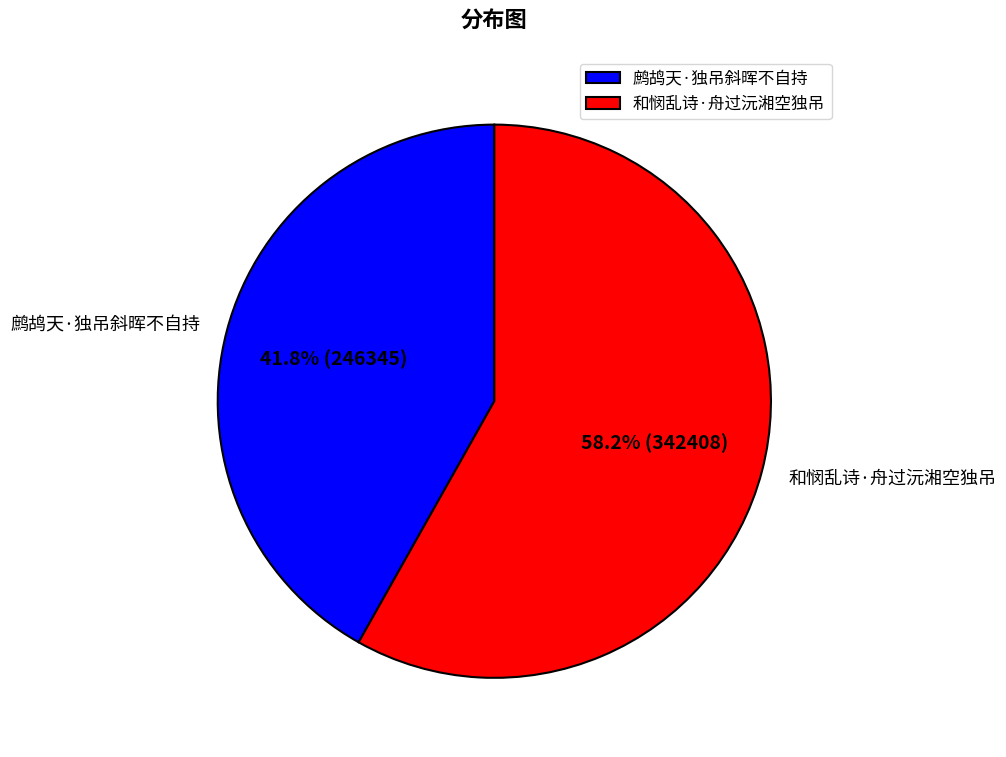

Is it true that 和悯乱诗·舟过沅湘空独吊 is 58% of the pie?

True